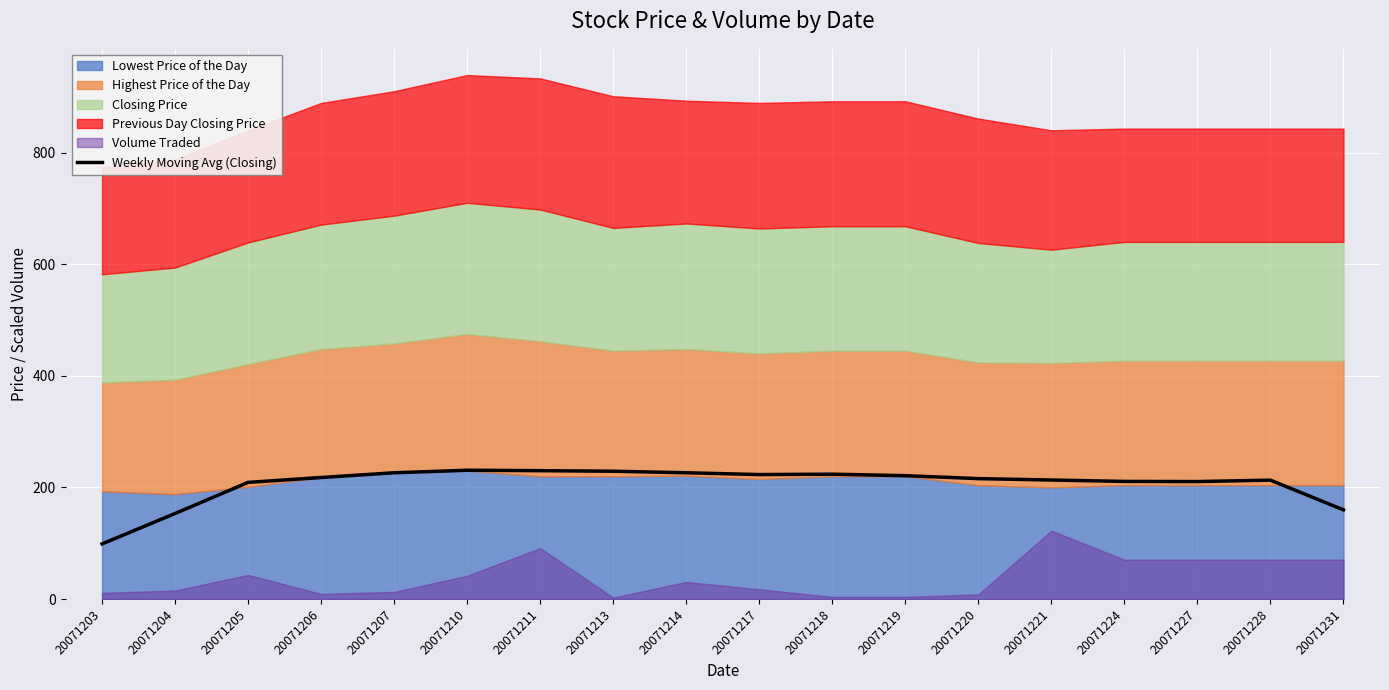

What is the difference between the maximum and minimum values?

132.0